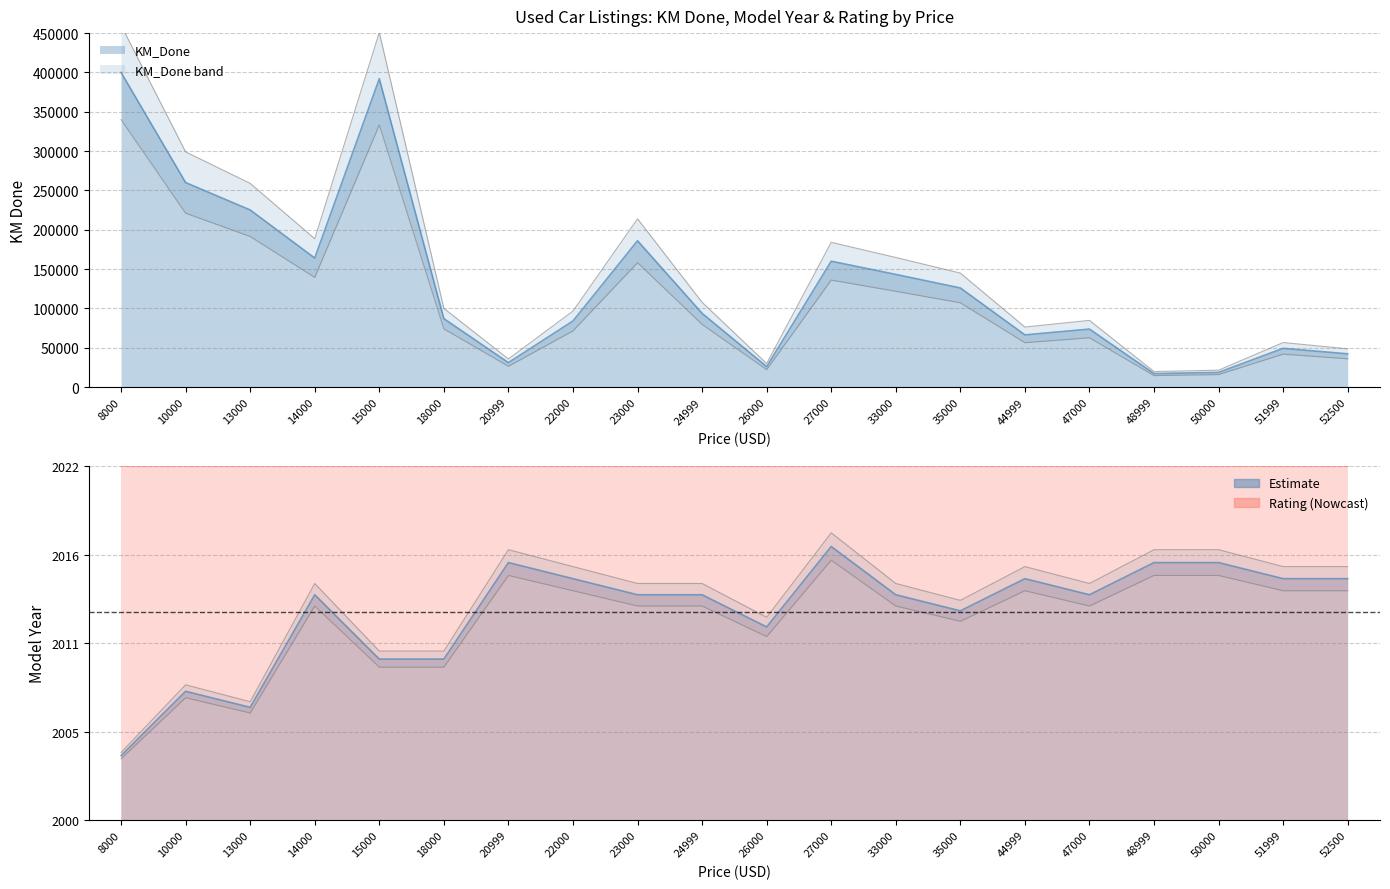

True or false: Model_Year has a value of 143181.8 at 13000.

True